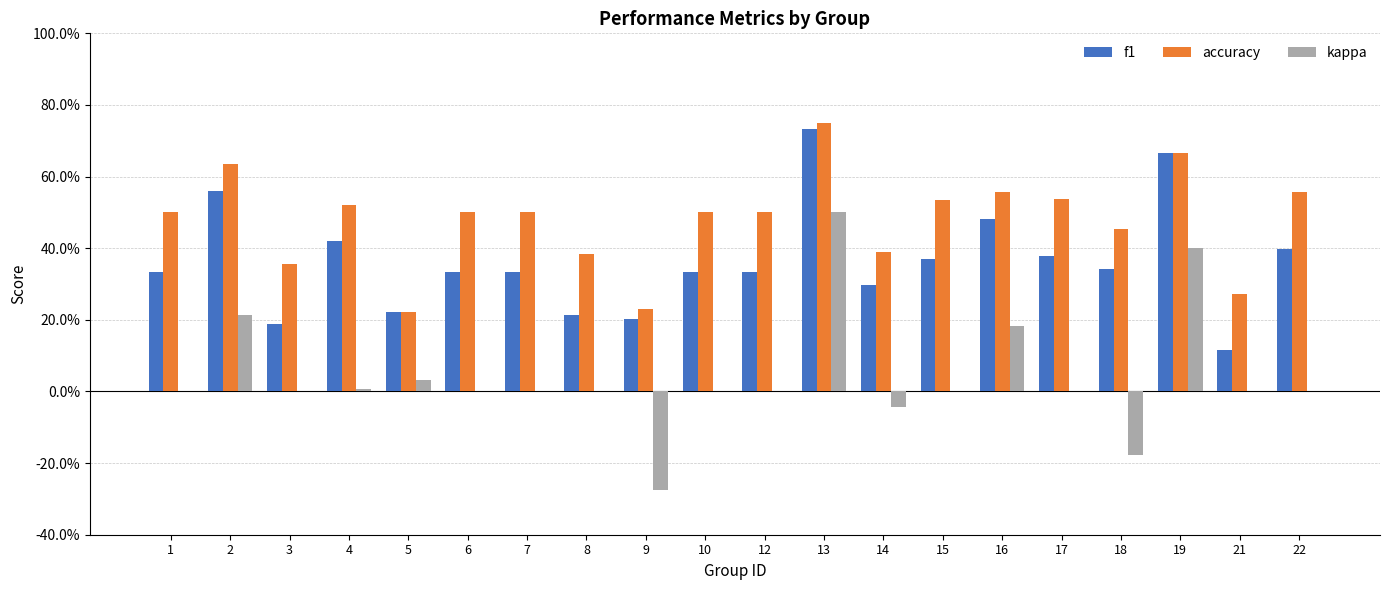

At which label is kappa closest to 0?

1